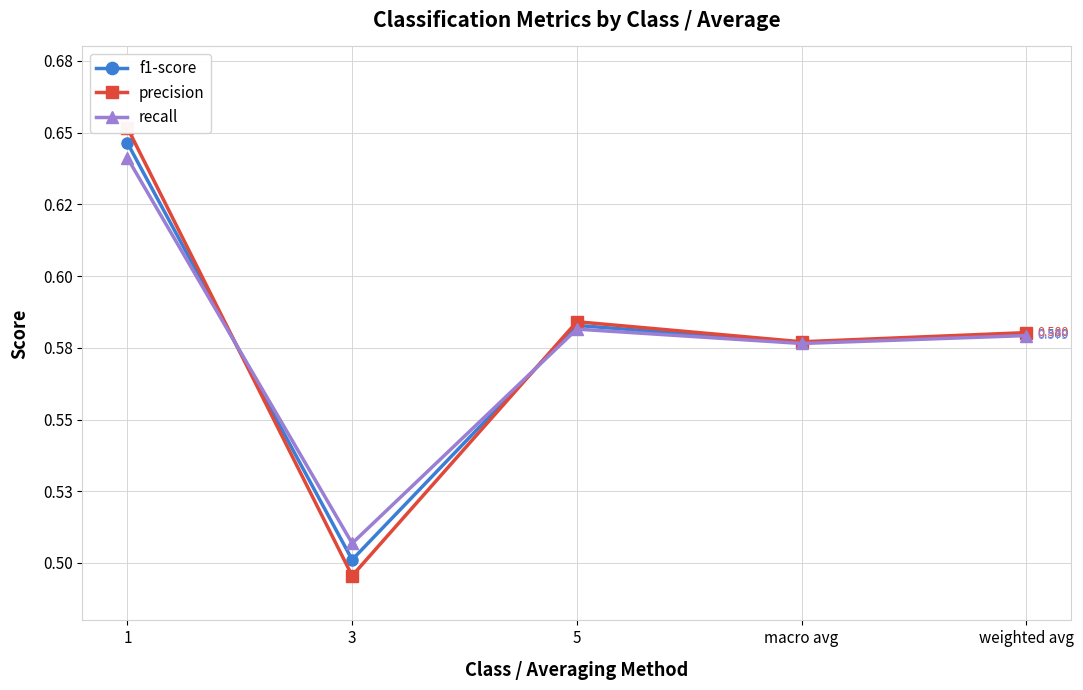

What value does the recall series have at 1?

0.6